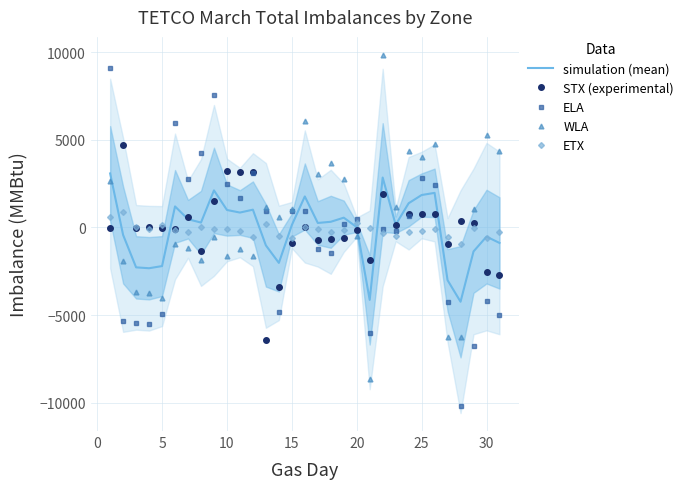

What is the minimum value for ELA?

-10189.0